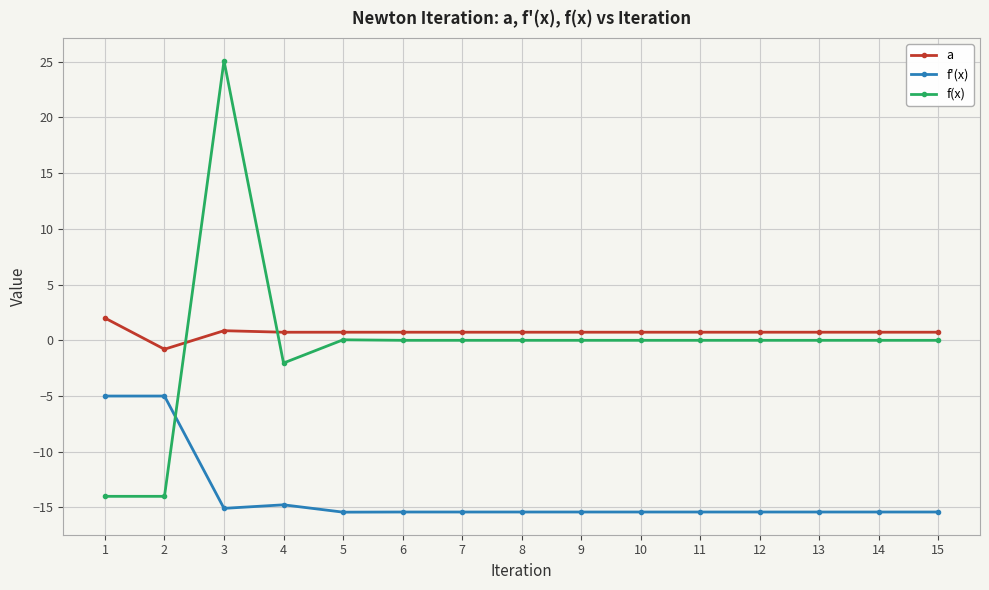

At how many categories does at least one series exceed 0?

14